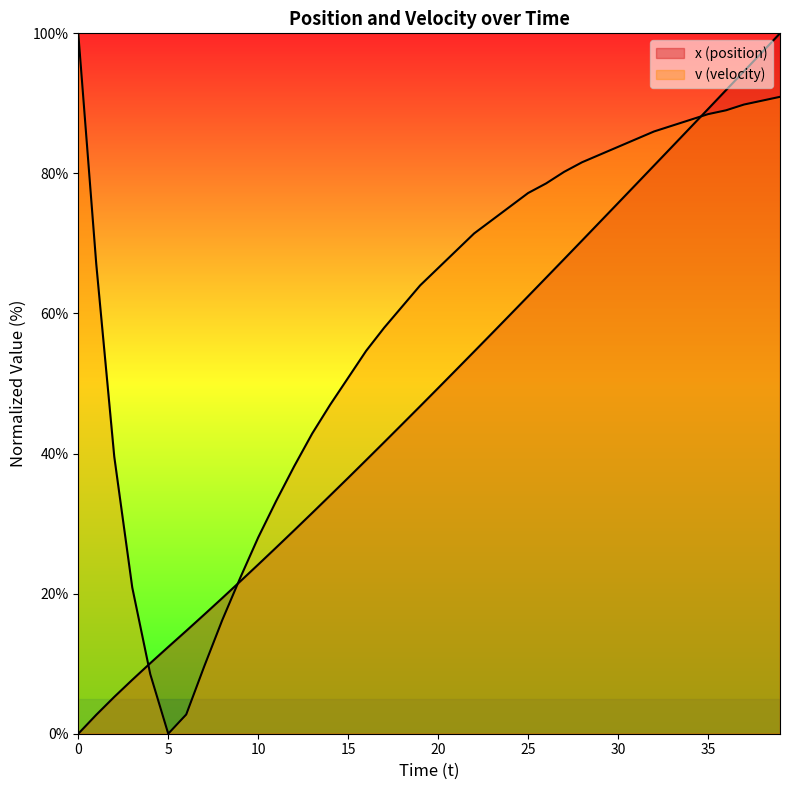

Reading left to right, transcribe all the data shown in this chart.

x (position): 0=0.0	1=2.7	2=5.3	3=7.7	4=10.1	5=12.4	6=14.7	7=17.0	8=19.4	9=21.7	10=24.2	11=26.6	12=29.0	13=31.5	14=34.0	15=36.5	16=39.1	17=41.6	18=44.2	19=46.8	20=49.4	21=52.0	22=54.6	23=57.2	24=59.8	25=62.5	26=65.1	27=67.8	28=70.4	29=73.1	30=75.8	31=78.4	32=81.1	33=83.8	34=86.5	35=89.2	36=91.9	37=94.6	38=97.3	39=100.0
v (velocity): 0=100.0	1=67.0	2=39.6	3=20.9	4=8.5	5=0.0	6=2.7	7=9.6	8=16.2	9=22.3	10=28.0	11=33.2	12=38.2	13=42.9	14=47.0	15=50.8	16=54.7	17=58.0	18=61.0	19=64.0	20=66.5	21=69.0	22=71.4	23=73.4	24=75.3	25=77.2	26=78.6	27=80.2	28=81.6	29=82.7	30=83.8	31=84.9	32=86.0	33=86.8	34=87.6	35=88.5	36=89.0	37=89.8	38=90.4	39=90.9